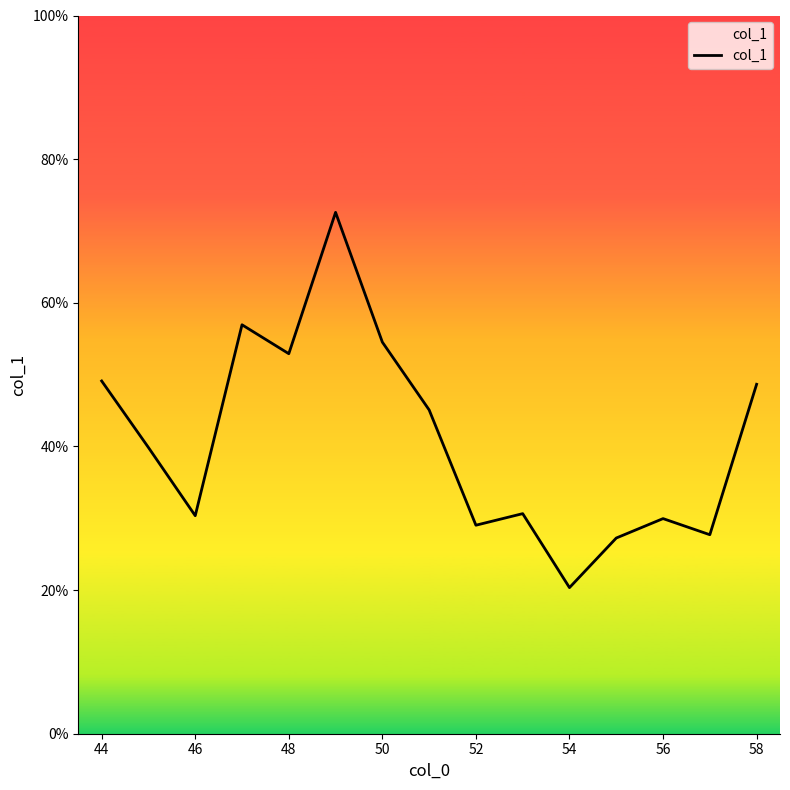

What is the difference between the maximum and minimum values?

0.5